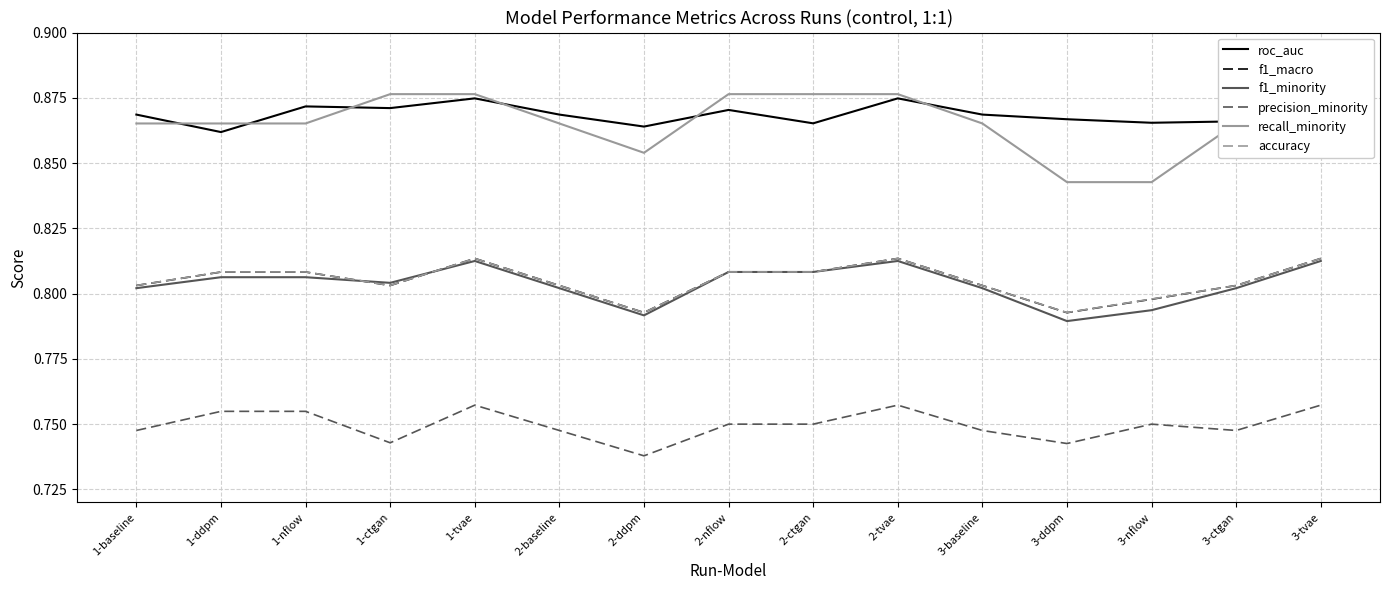

What is the label of the 5th point from the right?

3-baseline